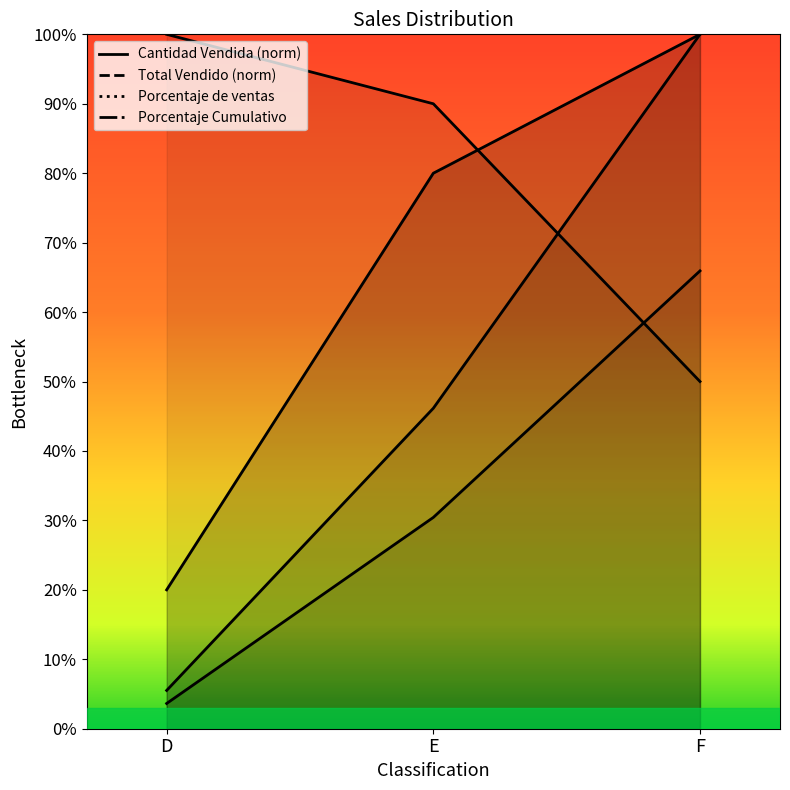

Is the value of Porcentaje Cumulativo at D greater than the value of Porcentaje de ventas at E?

Yes